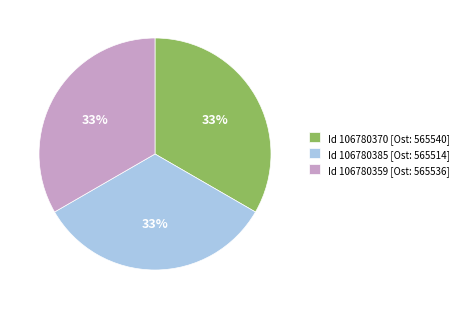

What is the ratio of the value at Id 106780385 [Ost: 565514] to the value at Id 106780359 [Ost: 565536]?

1.0